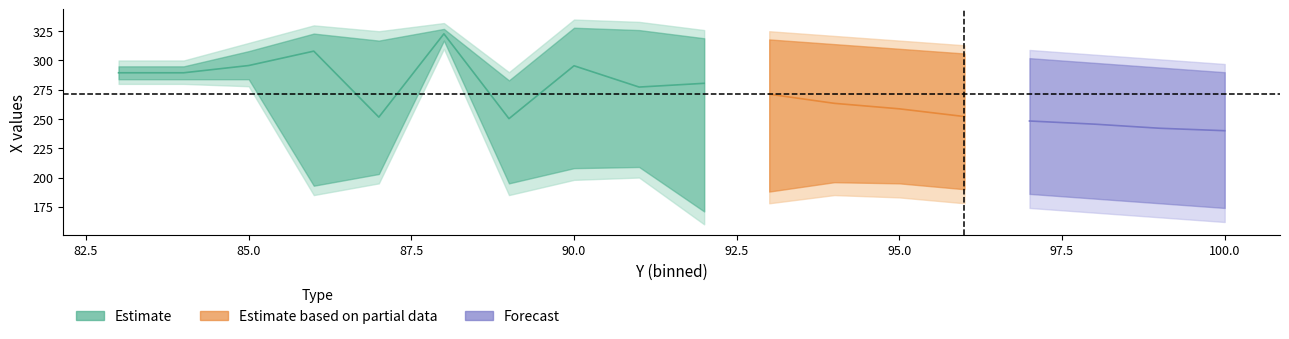

At which category does y_lower_inner reach its first local valley?

3